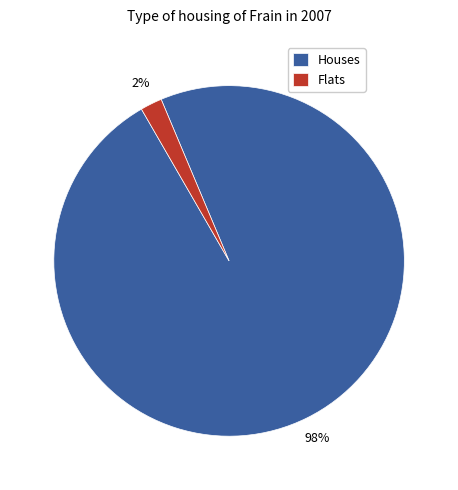

What is the smallest slice in the pie chart?

Flats